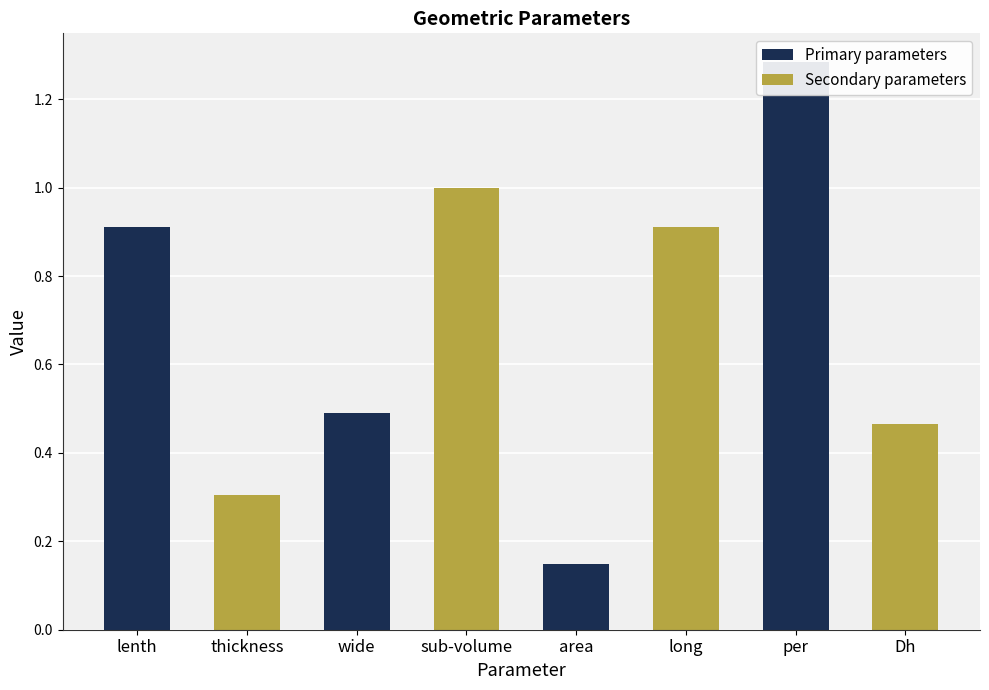

List the series in order of their peak value, highest first.

Primary parameters, Secondary parameters